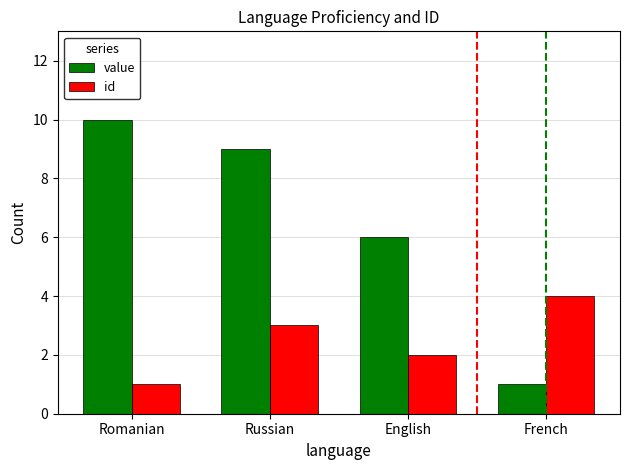

What is the spread (max minus min) of values at Russian?

6